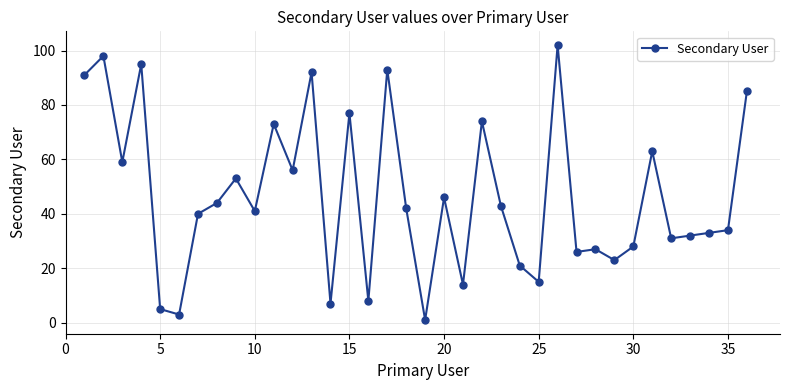

What is the difference between the second highest and second lowest values?

95